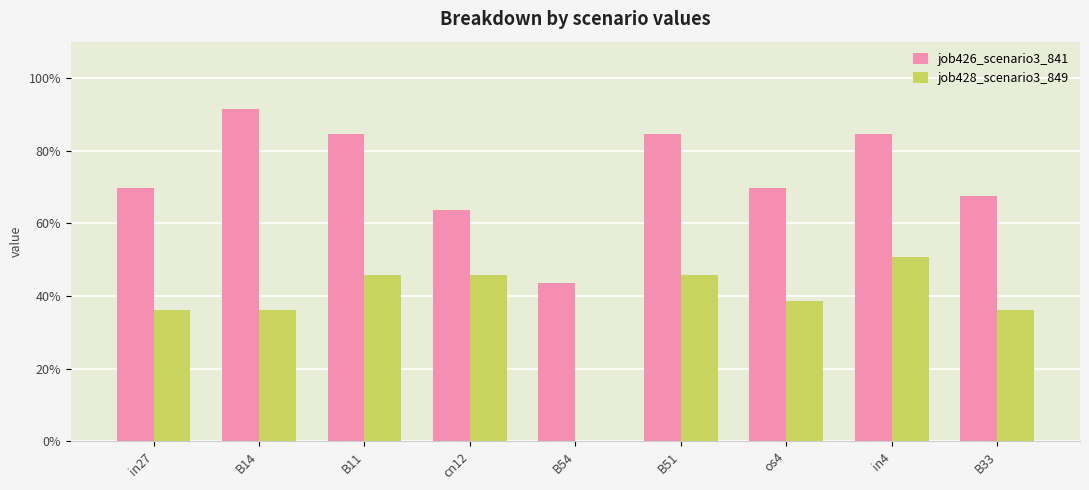

Reading left to right, extract all data points from this chart.

job426_scenario3_841: 0.7	0.9	0.8	0.6	0.4	0.8	0.7	0.8	0.7
job428_scenario3_849: 0.4	0.4	0.5	0.5	0.0	0.5	0.4	0.5	0.4